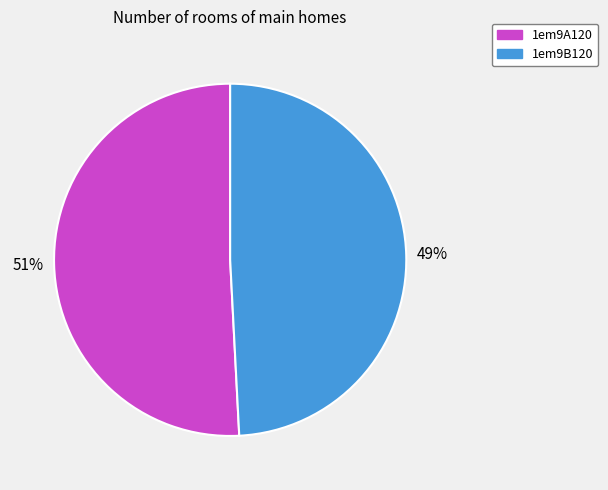

Rank the categories by value from highest to lowest.

1em9A120, 1em9B120